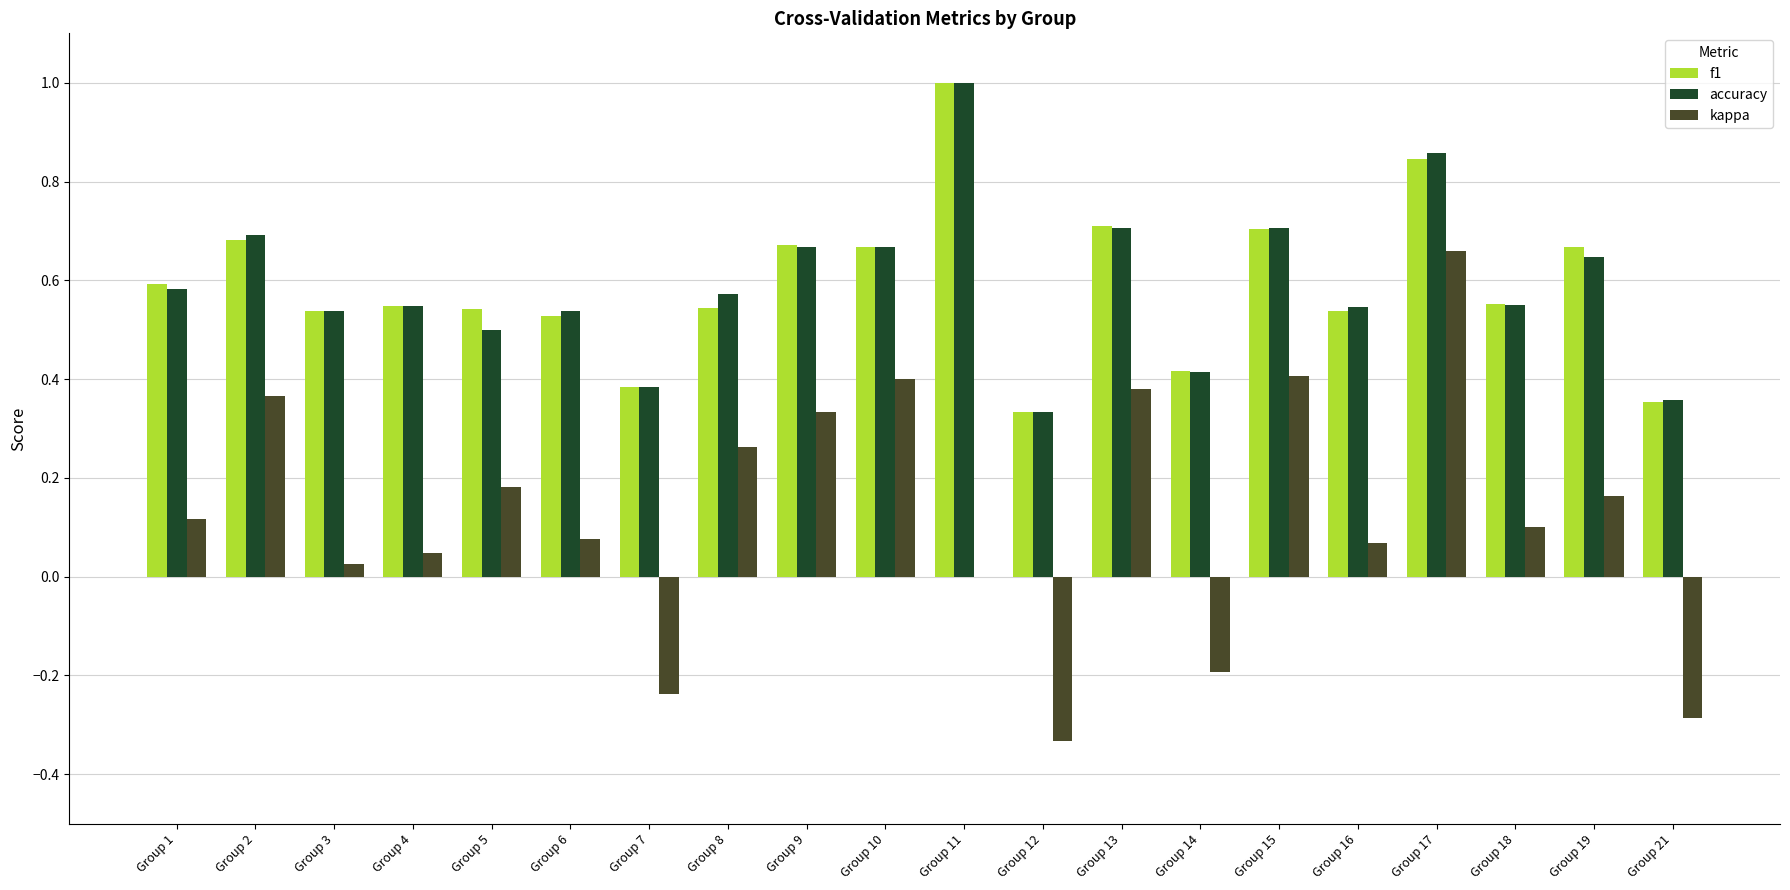

Is the value of kappa at Group 3 greater than the value of f1 at Group 2?

No